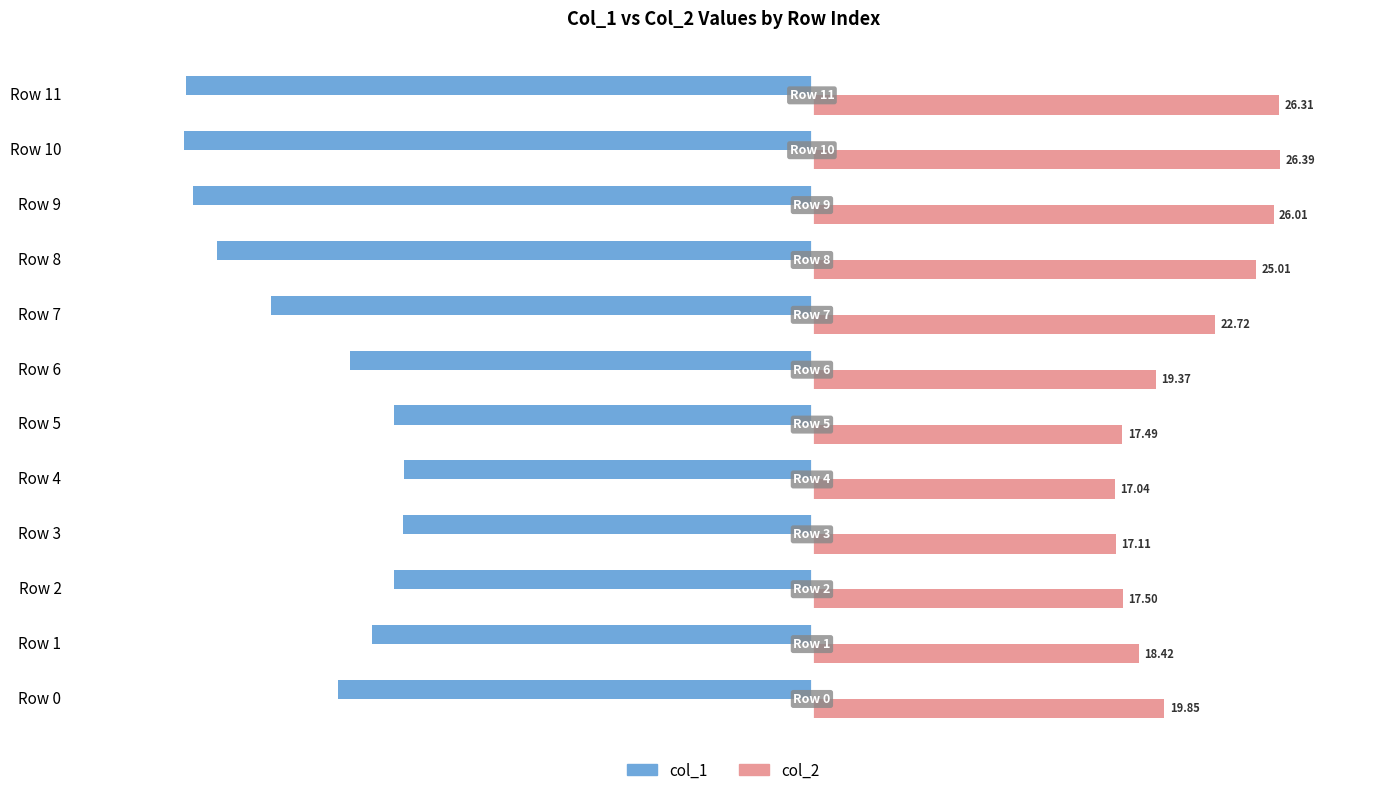

At how many categories does at least one series exceed 9?

12